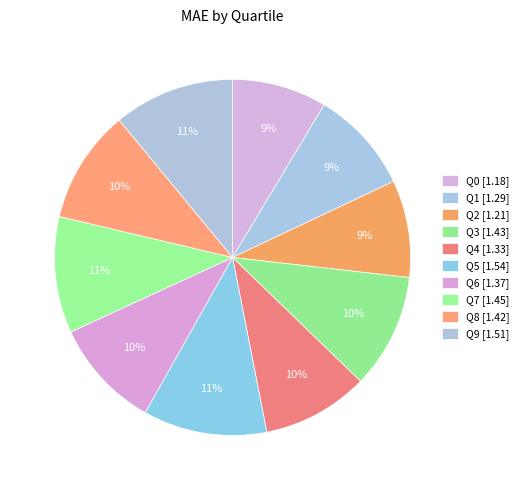

Does Q1 account for over 50% of the chart?

No